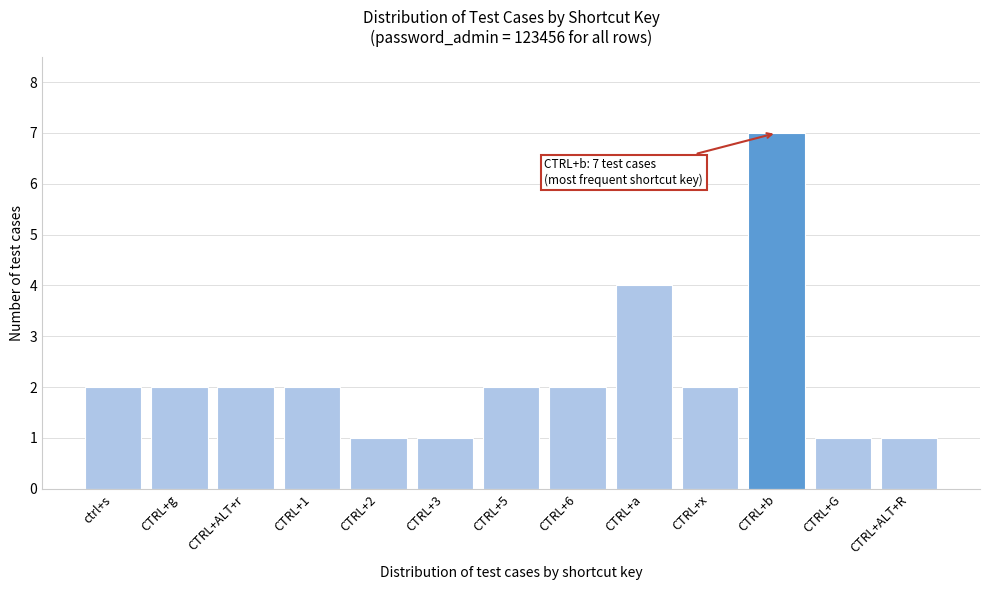

Reading right to left, extract all data points from this chart.

CTRL+ALT+R=1	CTRL+G=1	CTRL+b=7	CTRL+x=2	CTRL+a=4	CTRL+6=2	CTRL+5=2	CTRL+3=1	CTRL+2=1	CTRL+1=2	CTRL+ALT+r=2	CTRL+g=2	ctrl+s=2